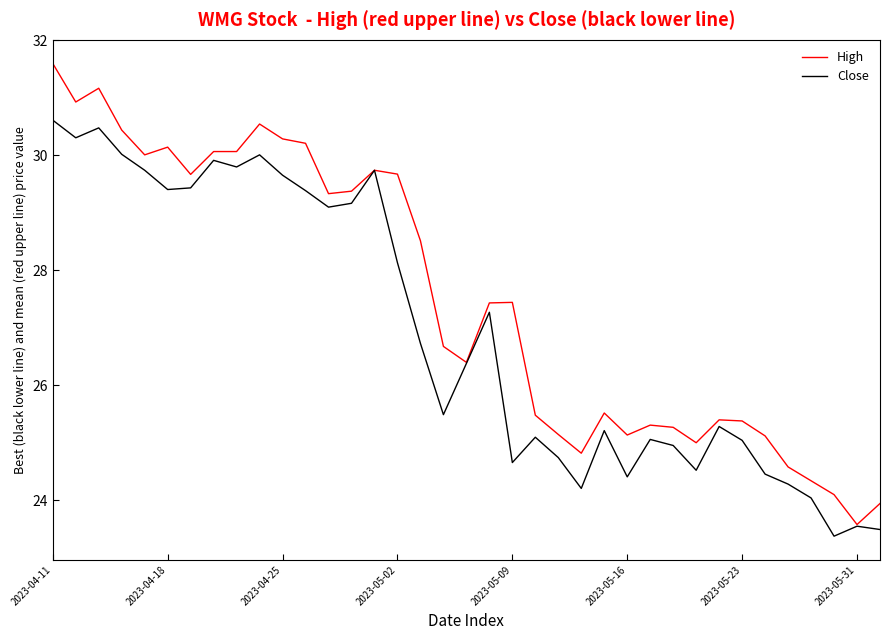

What is the highest value of the High series?

31.6